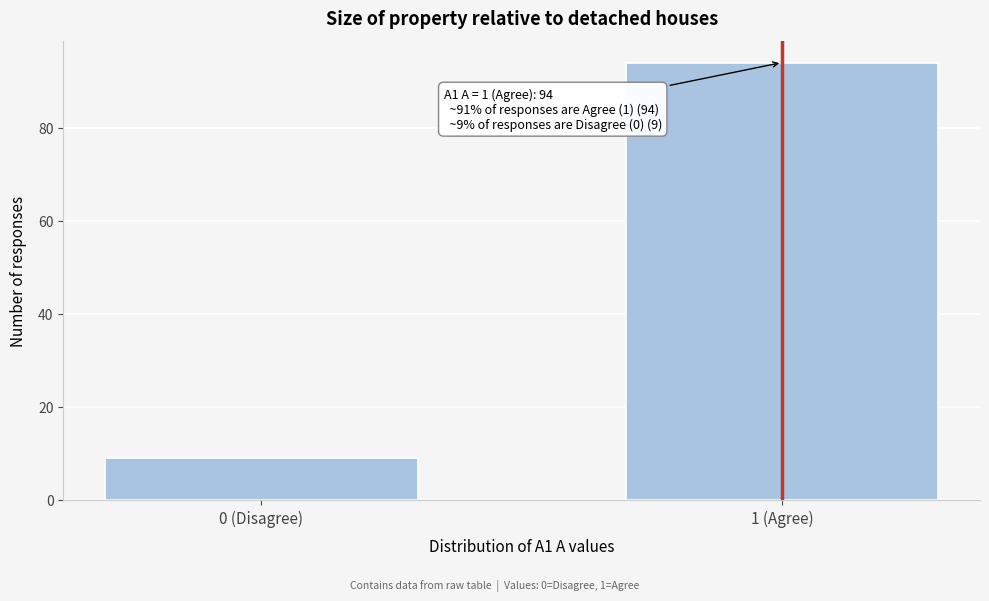

Reading right to left, transcribe all the data shown in this chart.

1 (Agree)=94	0 (Disagree)=9